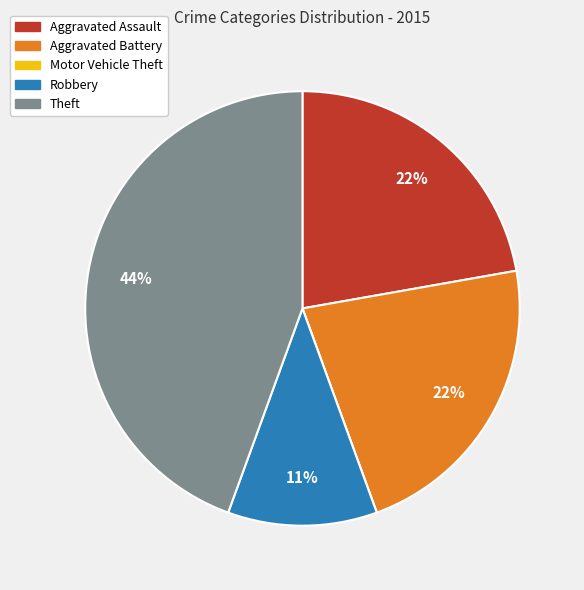

Does any single category account for the majority?

No